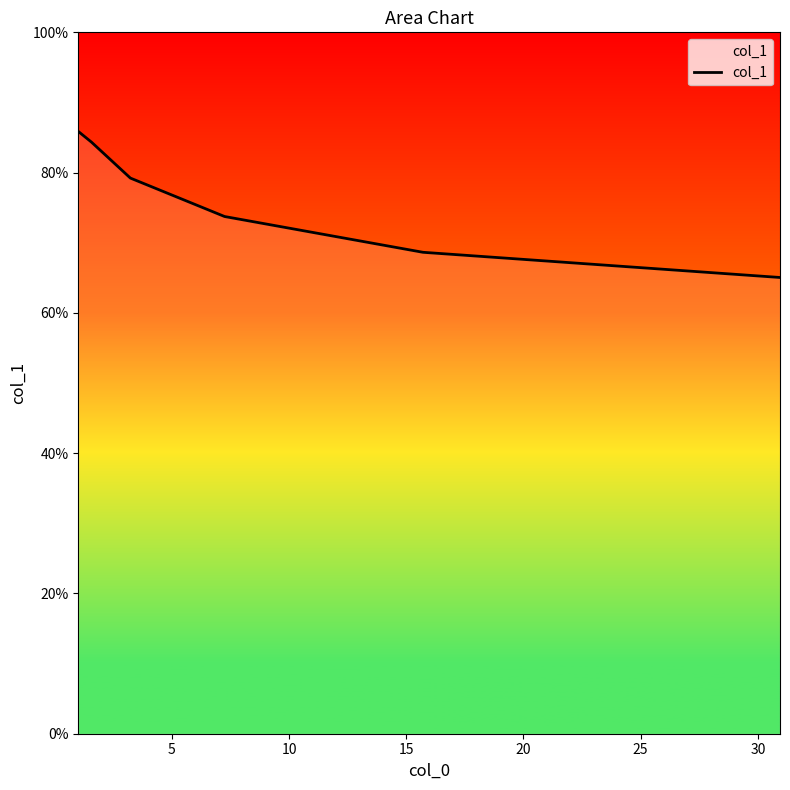

What is the maximum value shown in the chart?

0.9